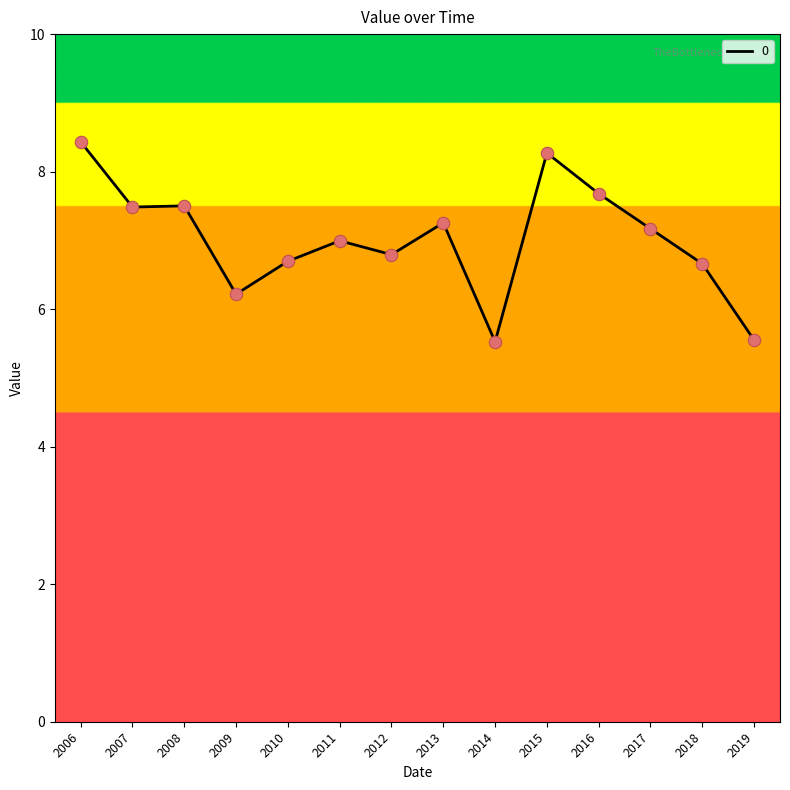

What is the ratio of the value at 2017 to the value at 2008?

1.0